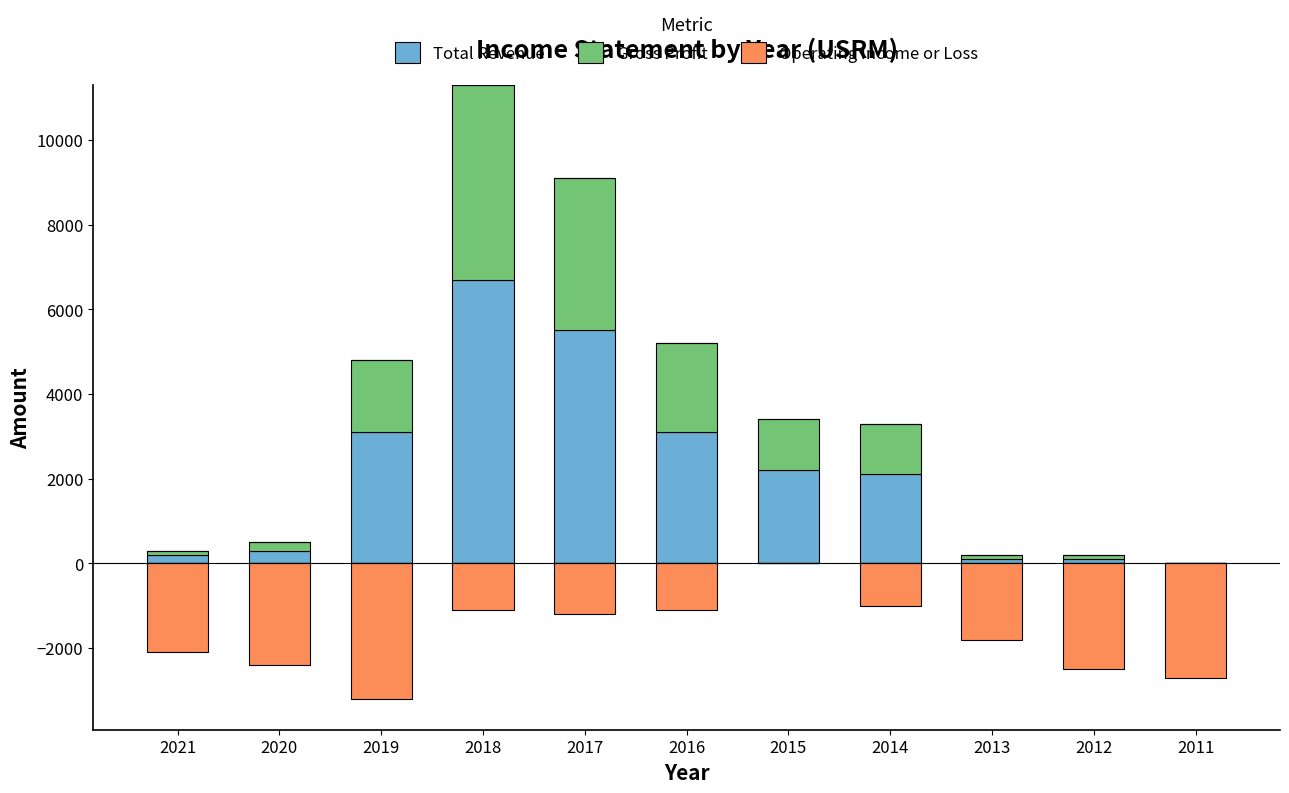

True or false: Total Revenue has a value of 4517 at 2018.

False